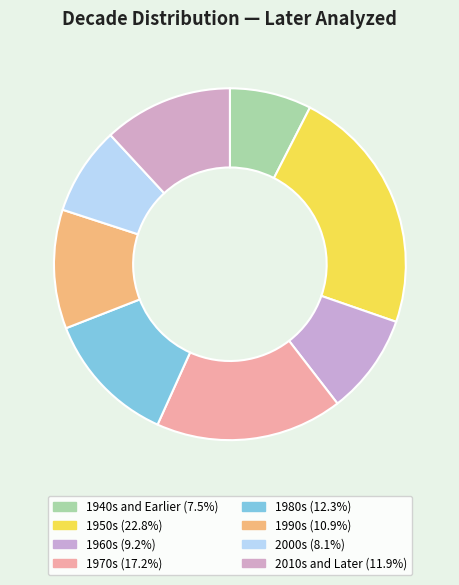

Do 1940s and Earlier and 1990s together represent more than half of the pie?

No